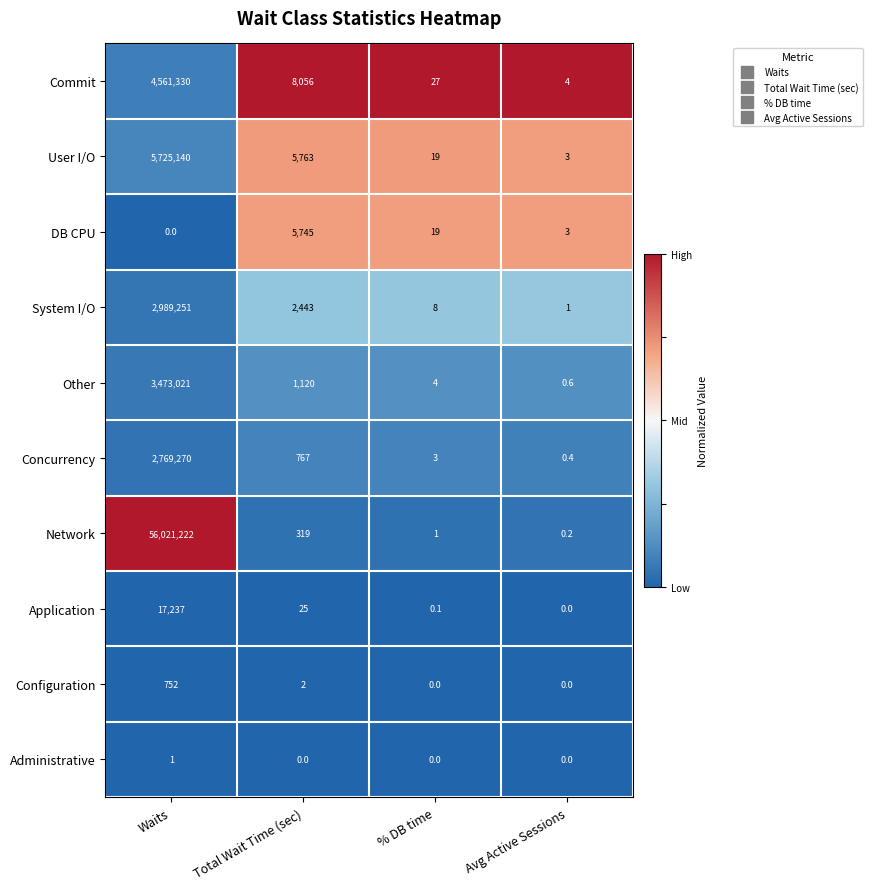

At which label is Configuration closest to 376?

Total Wait Time (sec)